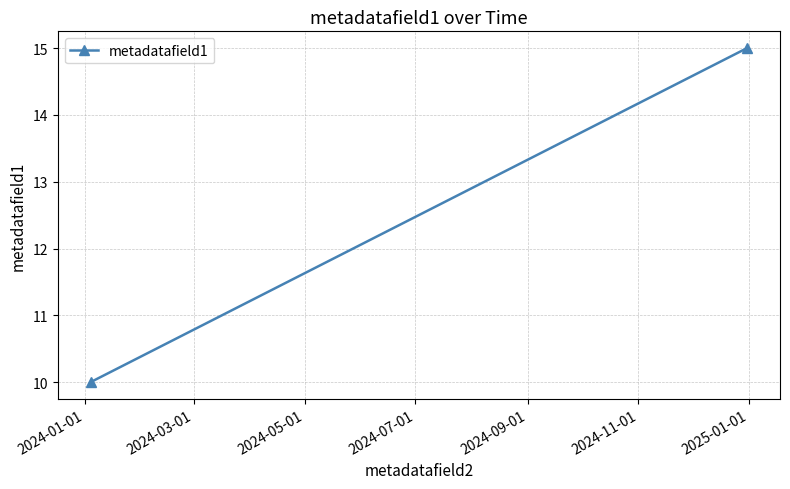

What is the maximum value shown in the chart?

15